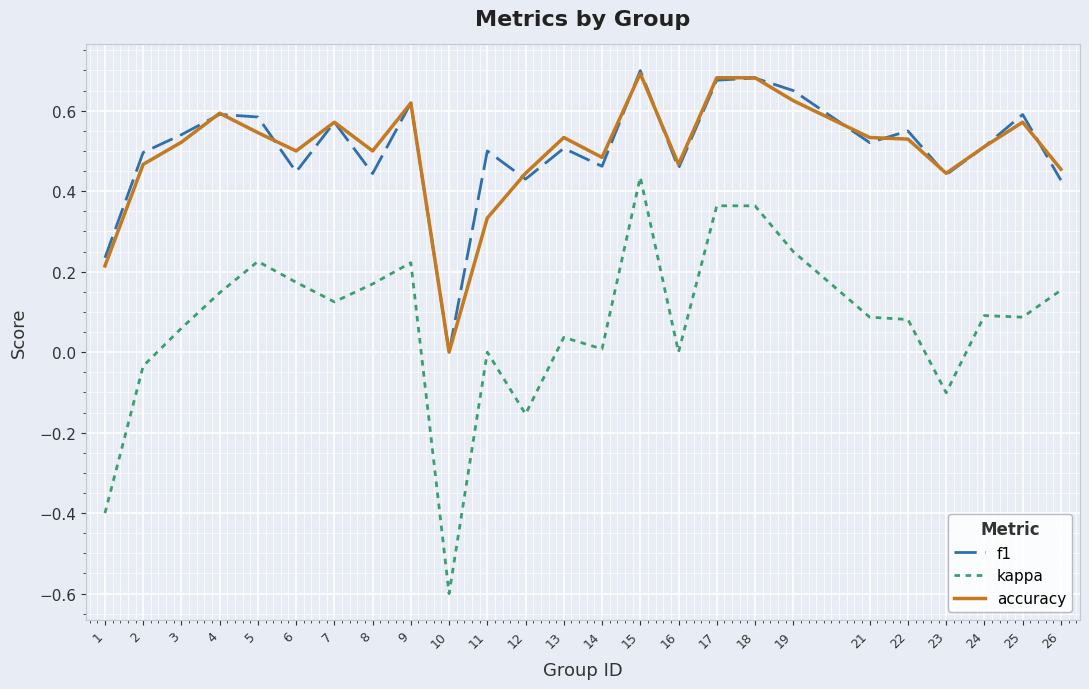

What is the smallest value displayed?

-0.6